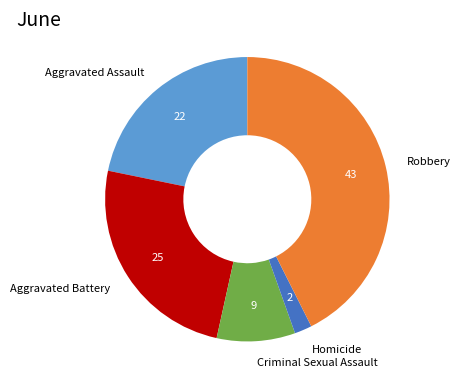

Does any single category account for the majority?

No